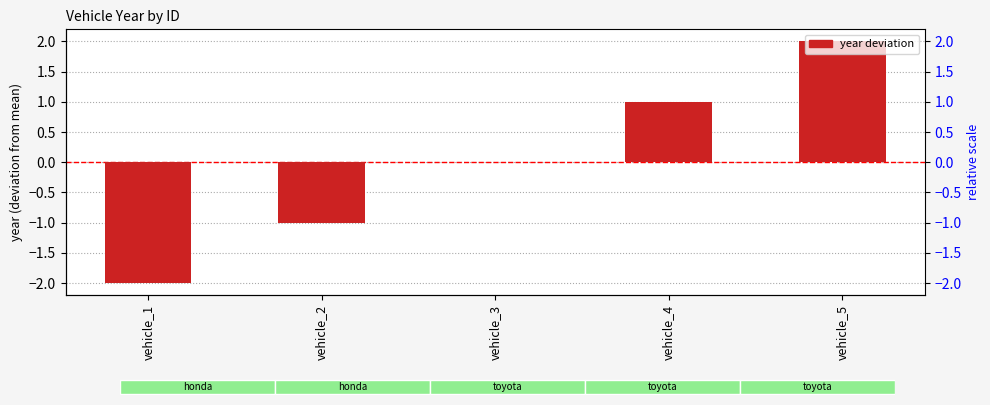

How many values are below 0?

2